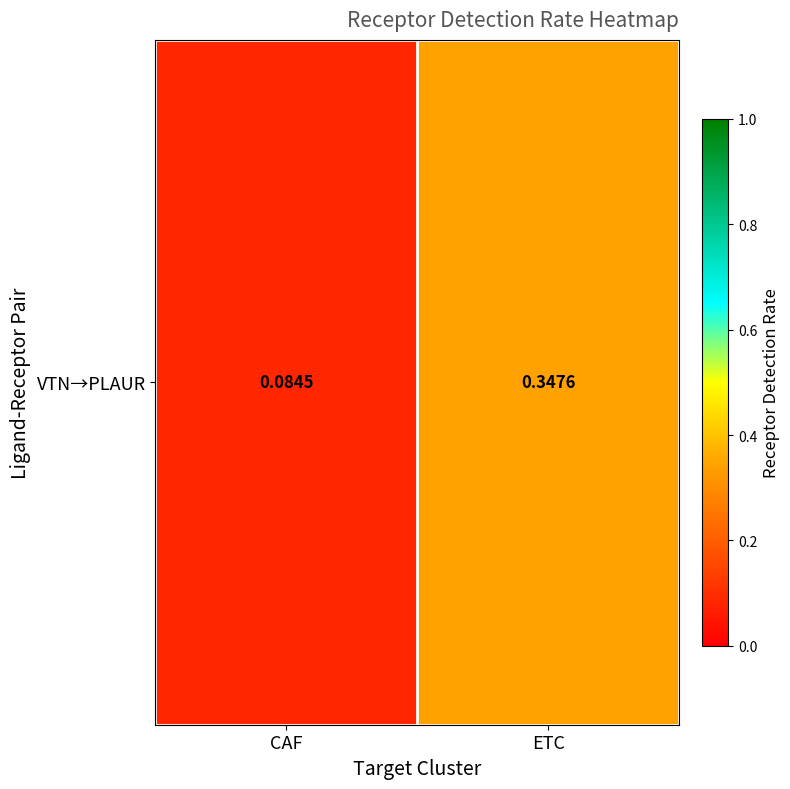

At which label is the value closest to 0?

CAF